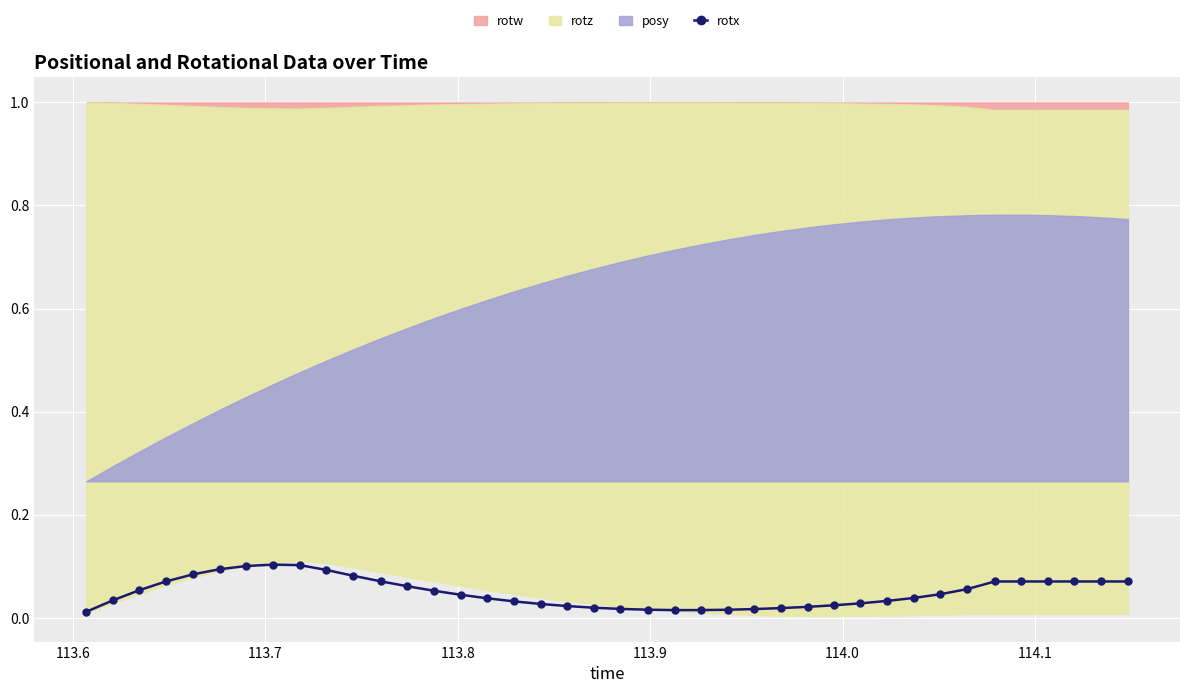

Does the chart display data point markers on the line(s)?

Yes